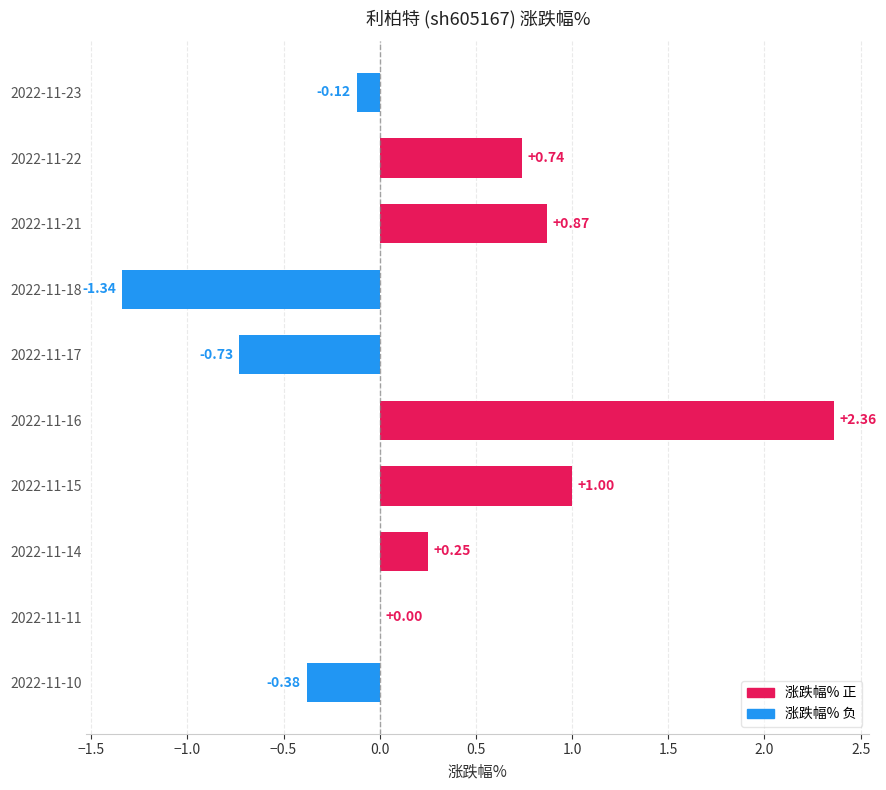

What is the average value?

0.3